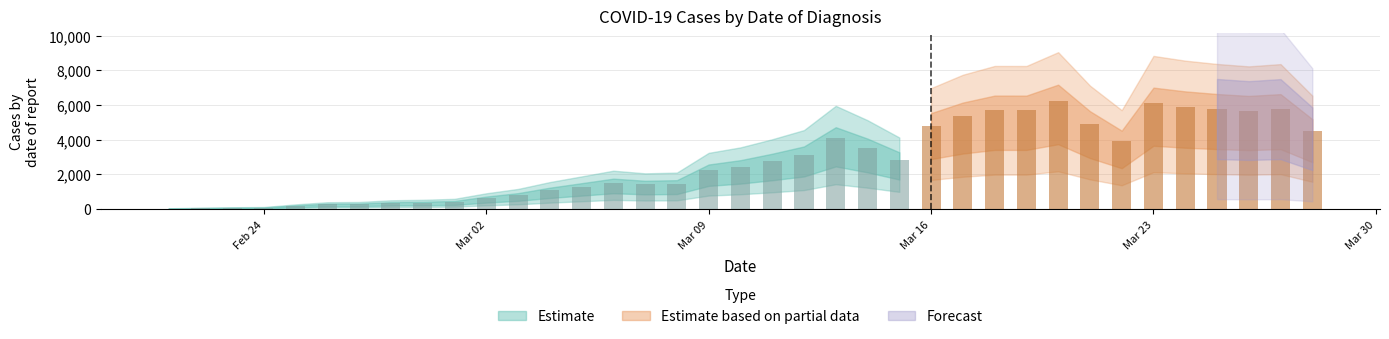

Count the number of values greater than 2455.

18